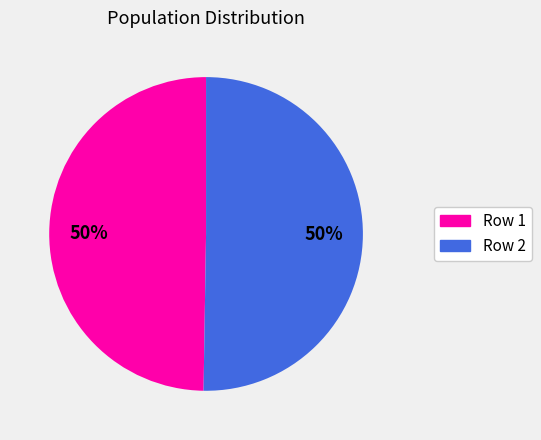

What is the ratio of the value at Row 1 to the value at Row 2?

1.0